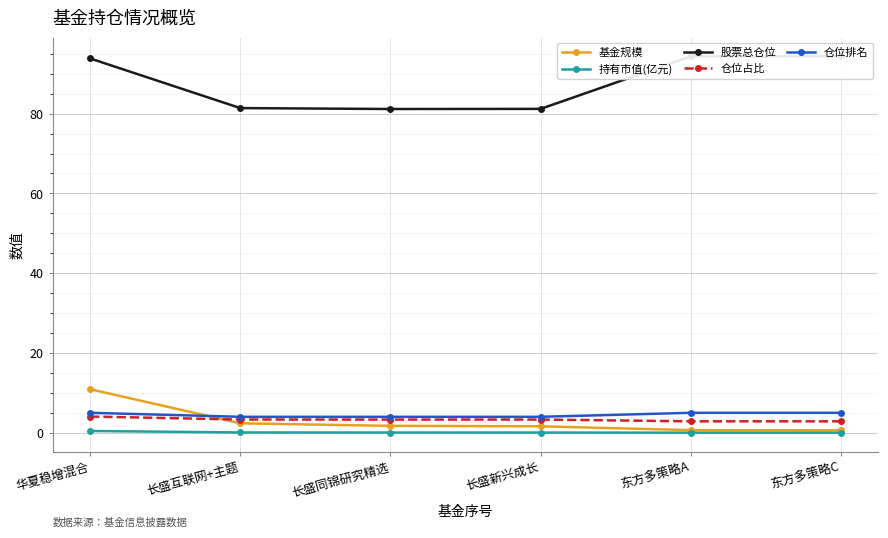

Is this an area chart (filled region under the line)?

No